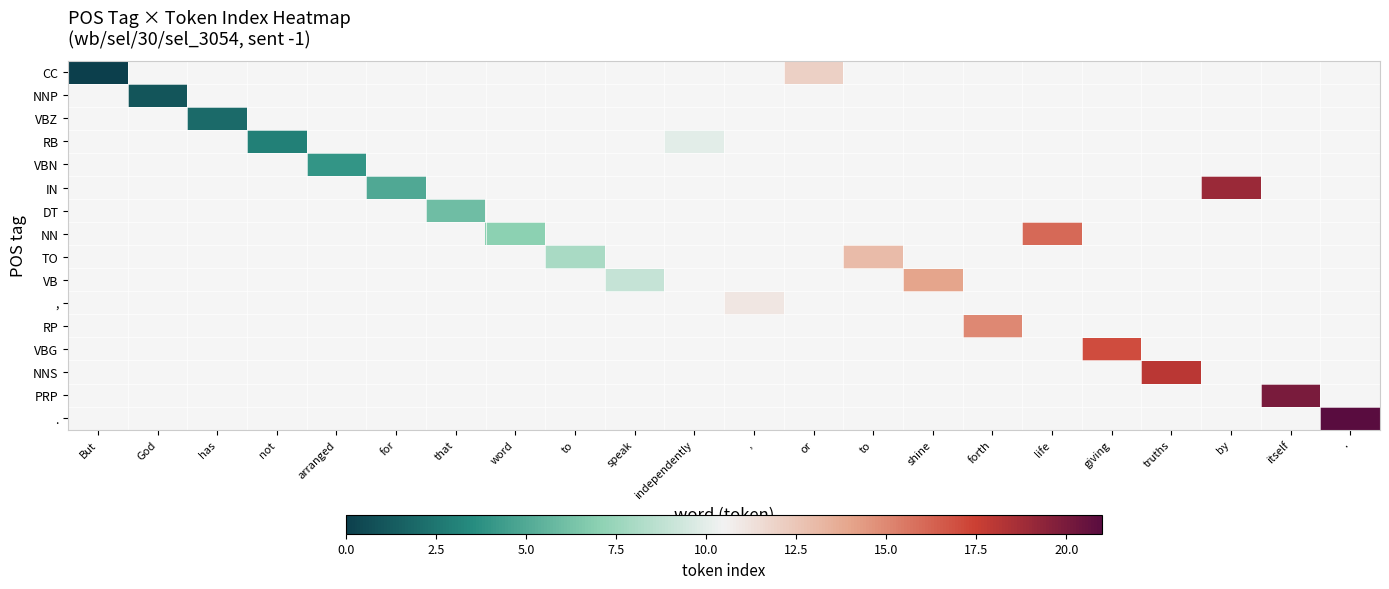

At which category does the chart reach its minimum across all series?

But